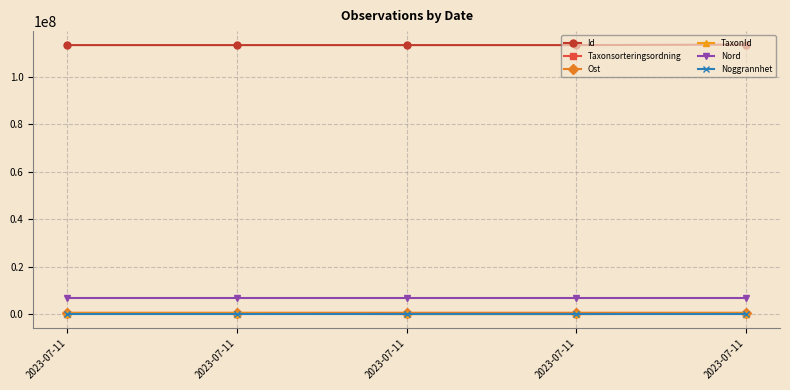

What is the difference between the TaxonId values at 2023-07-11 and 2023-07-11?

223244